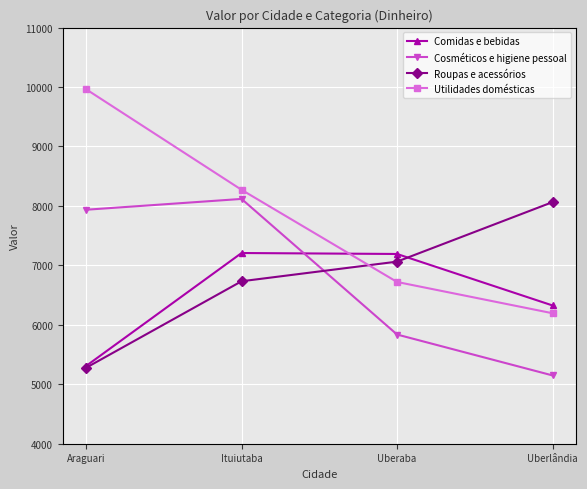

What is the minimum value shown in the chart?

5149